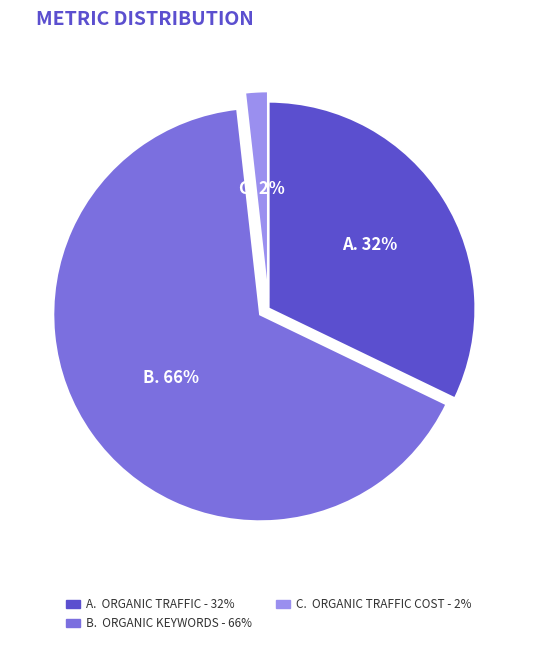

Does any single category account for the majority?

Yes